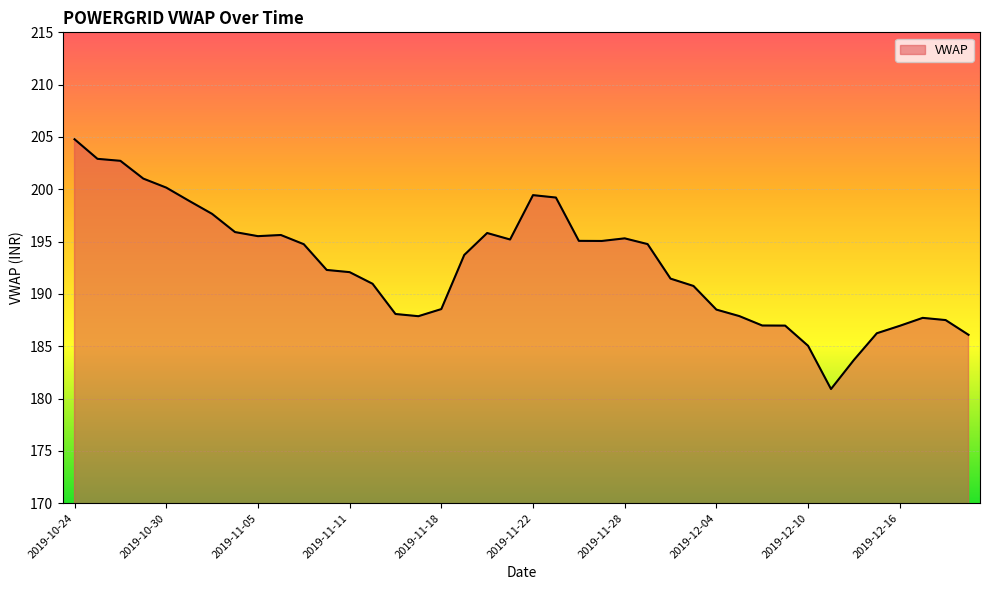

What is the difference between the maximum and minimum values?

23.9